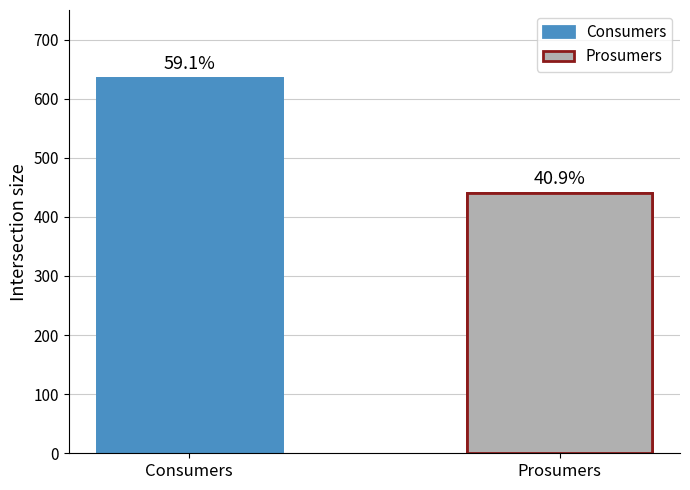

What is the total value across all series at 3?

1075